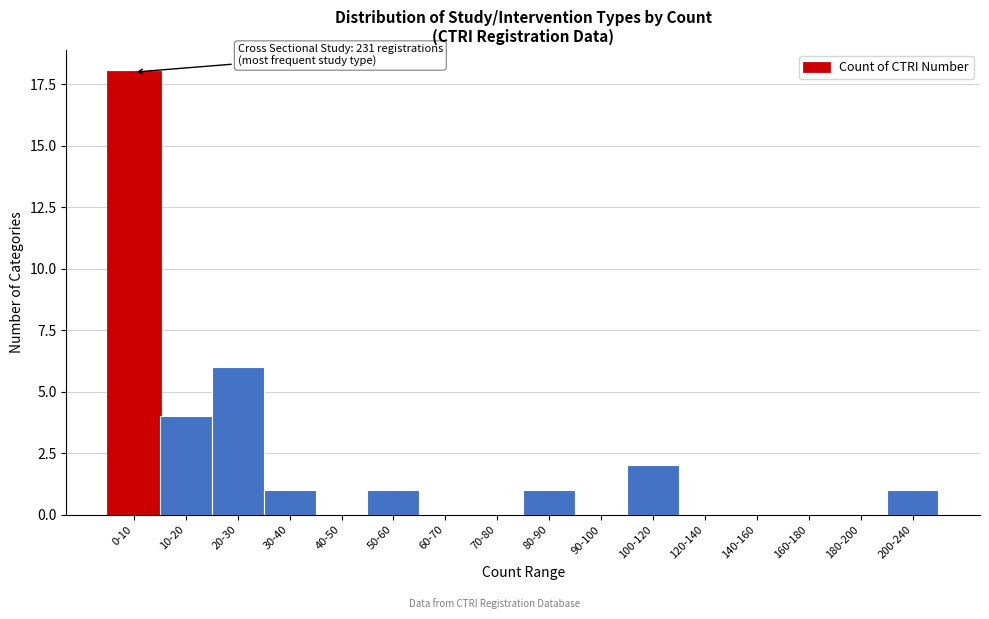

Reading right to left, extract all data points from this chart.

200-240=1	180-200=0	160-180=0	140-160=0	120-140=0	100-120=2	90-100=0	80-90=1	70-80=0	60-70=0	50-60=1	40-50=0	30-40=1	20-30=6	10-20=4	0-10=18